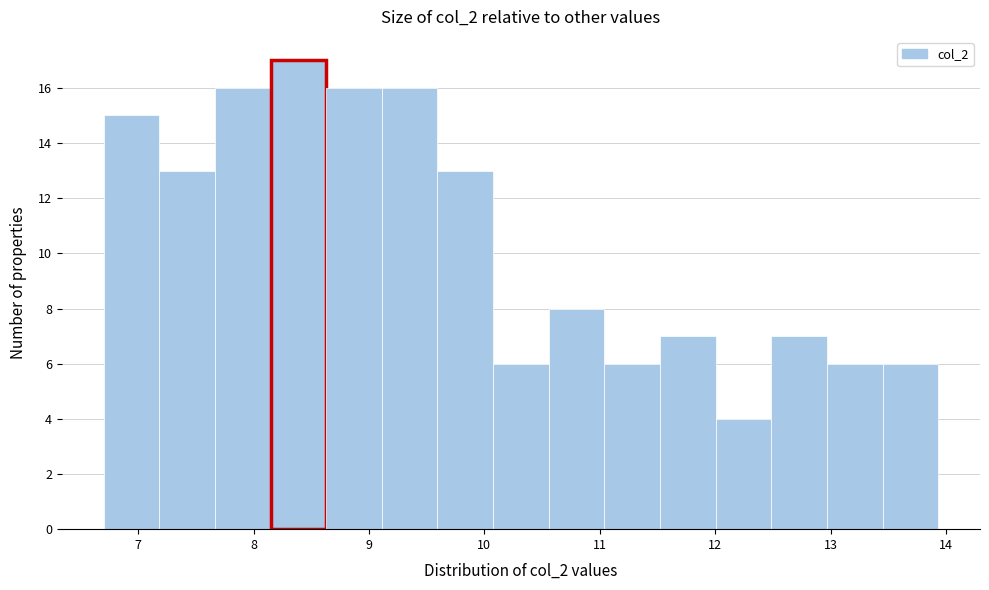

Reading left to right, list every bar in this chart as the range it spans on the x-axis followed by its height. Neither the bar edges nor the heights are printed on the chart, so give them approximately, as read against the axes.

6.7 to 7.2: 15
7.2 to 7.7: 13
7.7 to 8.1: 16
8.1 to 8.6: 17
8.6 to 9.1: 16
9.1 to 9.6: 16
9.6 to 10.1: 13
10.1 to 10.6: 6
10.6 to 11.0: 8
11.0 to 11.5: 6
11.5 to 12.0: 7
12.0 to 12.5: 4
12.5 to 13.0: 7
13.0 to 13.5: 6
13.5 to 13.9: 6